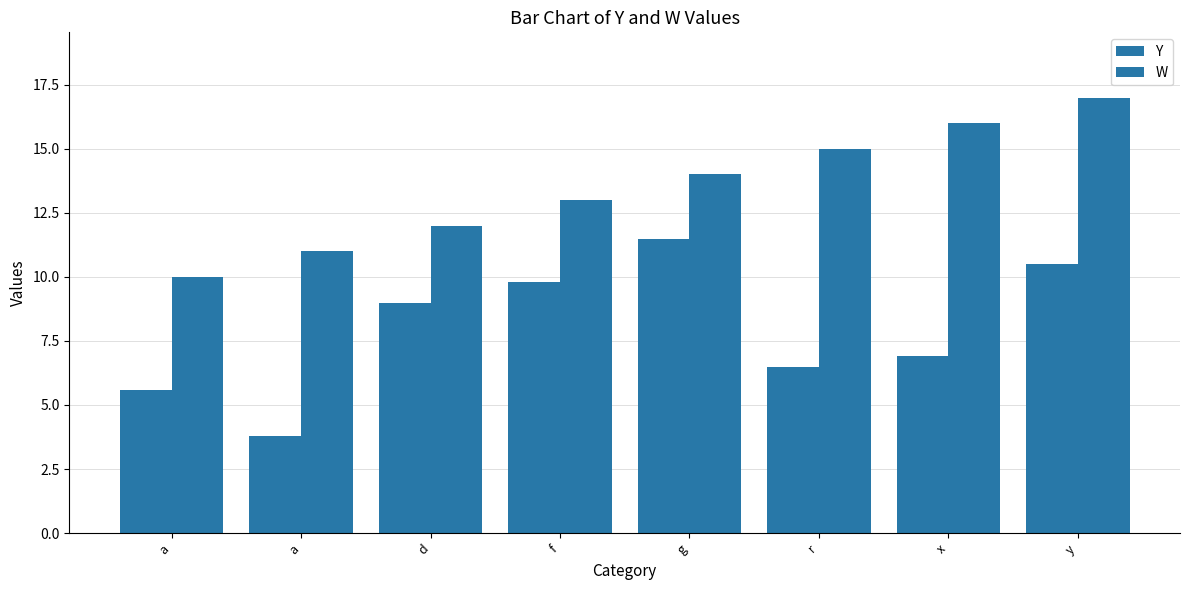

What is the label of the 7th bar from the right?

a